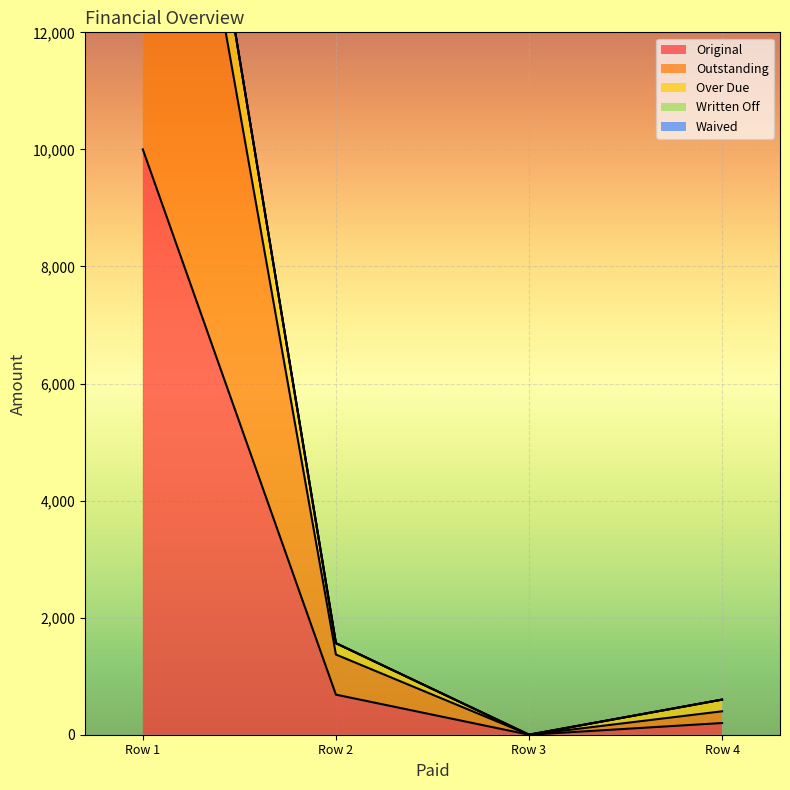

The value of Original at Row 1 is 10000.0. True or false?

True